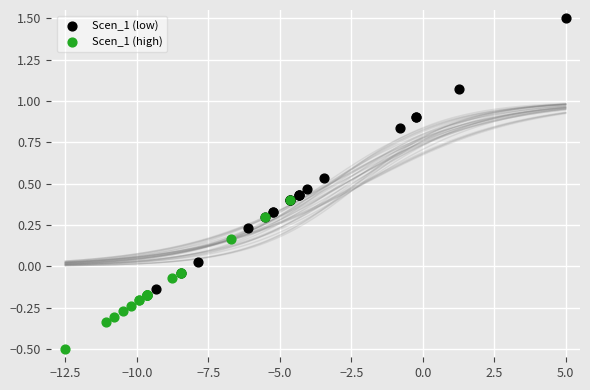

Which series reaches the minimum Y coordinate?

Scen_1 (high)